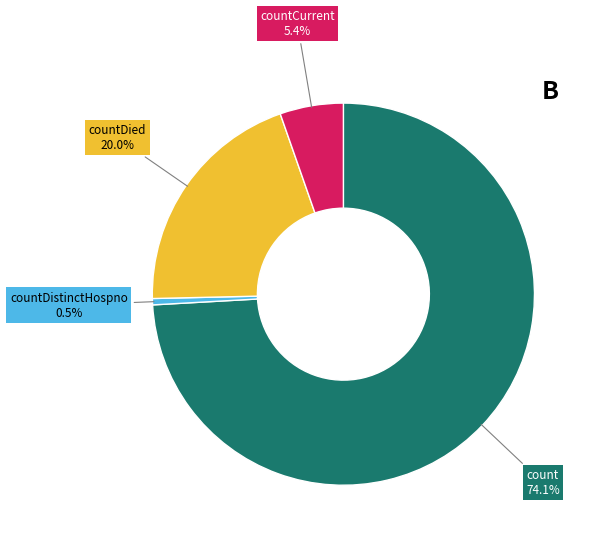

Does any single category account for the majority?

Yes